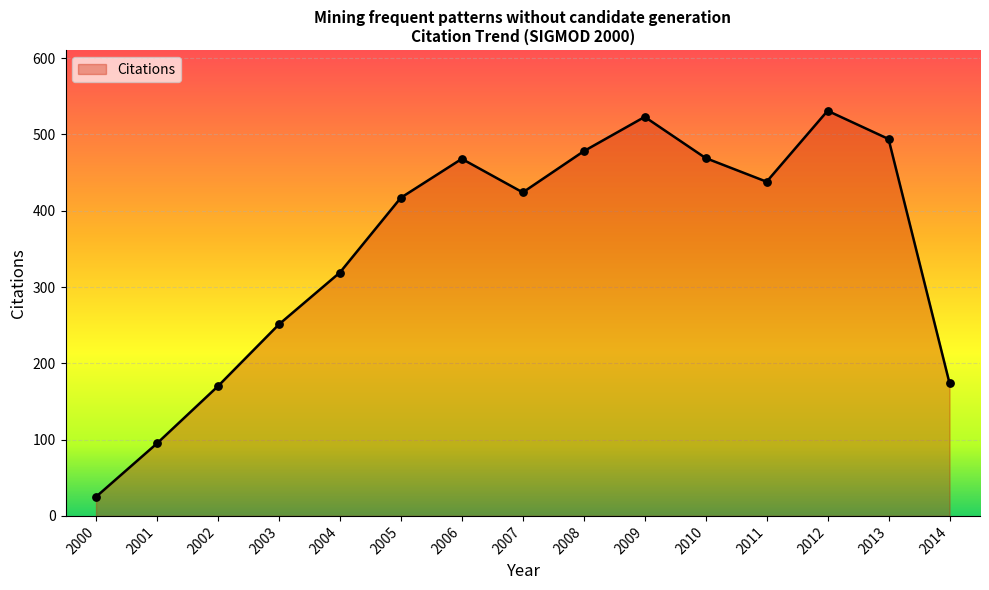

What is the change in value from 2009 to 2010?

-54